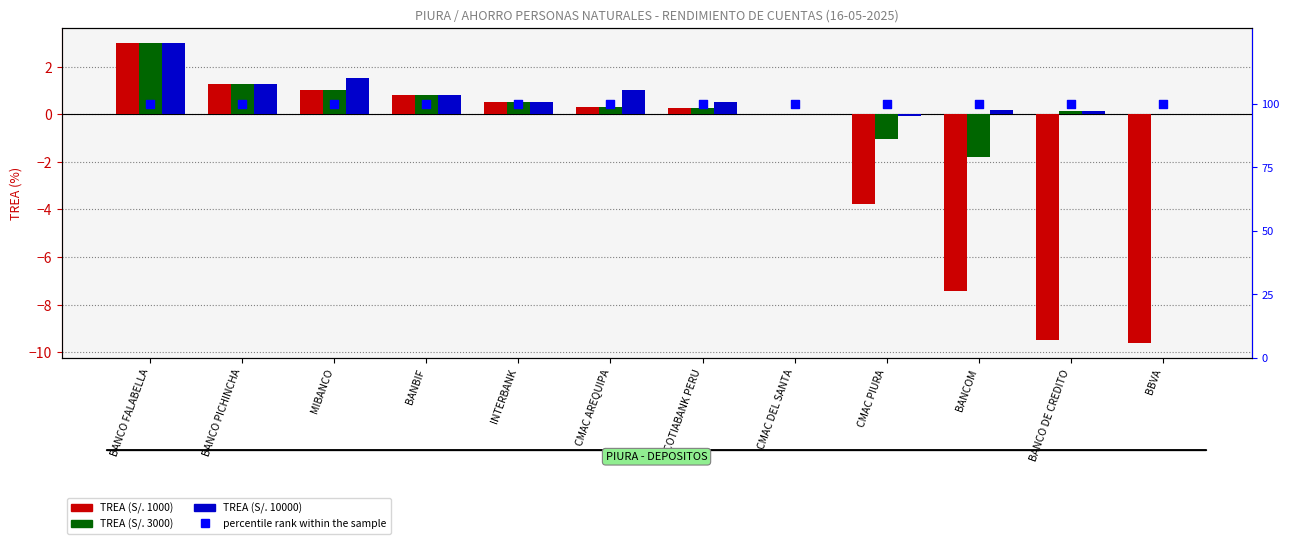

Is the value of percentile rank within the sample at BANCO DE CREDITO greater than the value of TREA (S/. 1000) at MIBANCO?

Yes